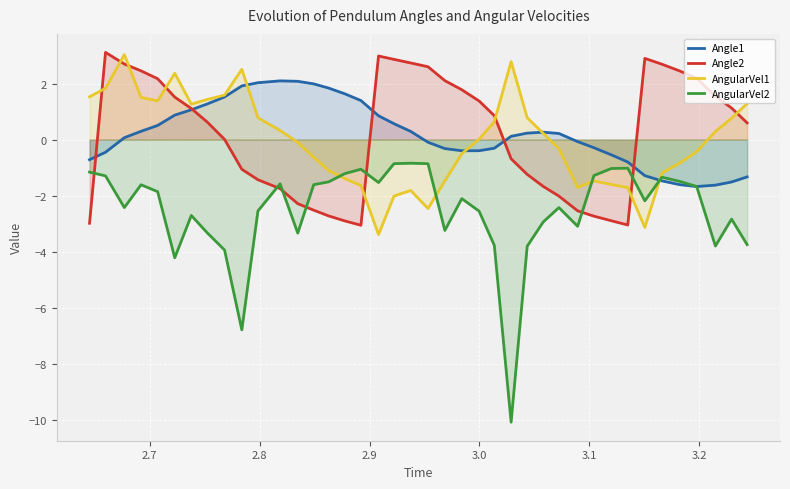

What is the value of the Angle2 point at the 18th from the left?

3.0